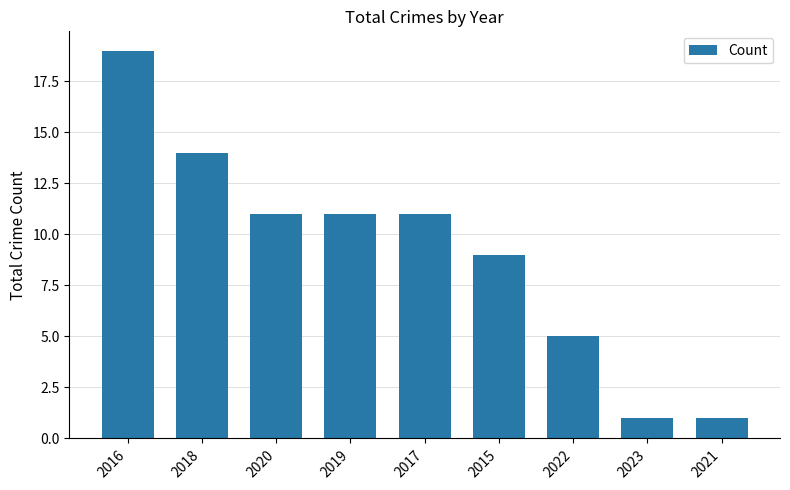

Count the number of data series in this chart.

1